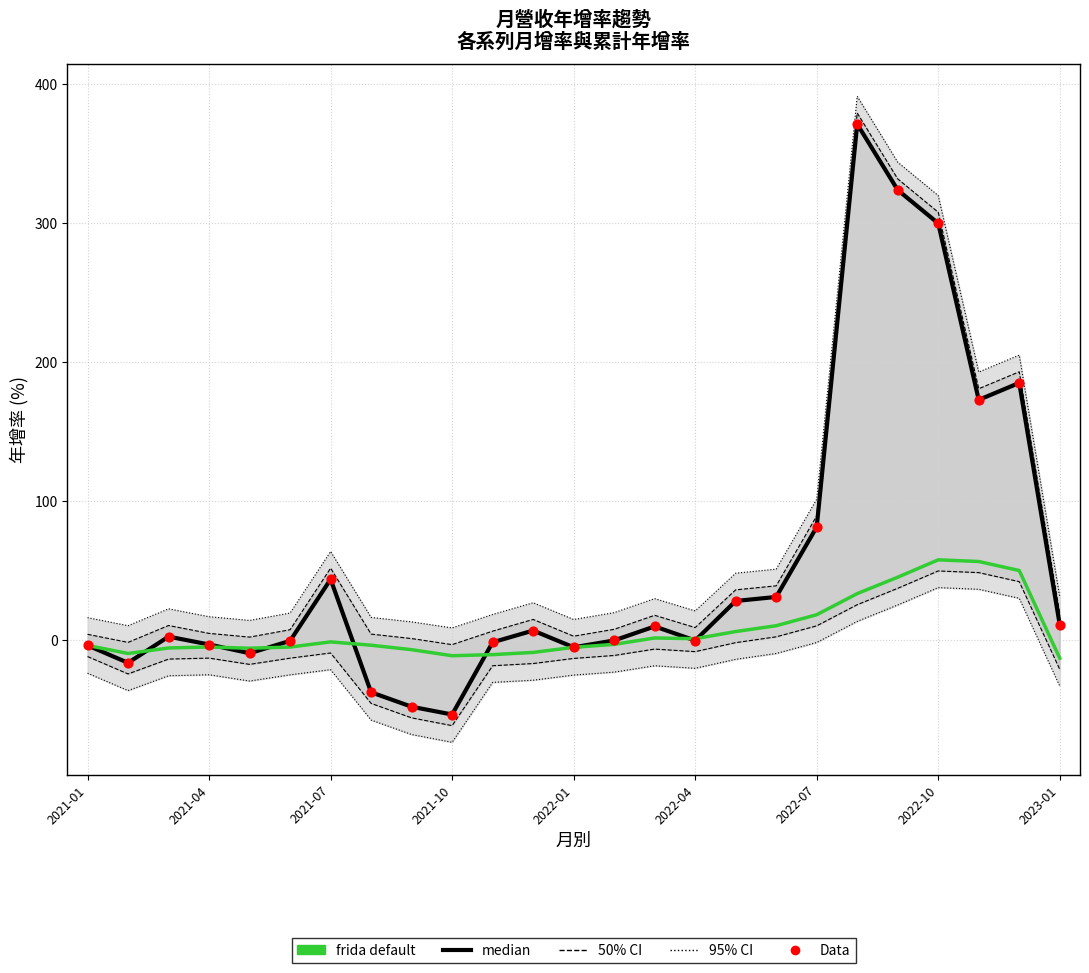

Which series has the largest total across all categories?

median